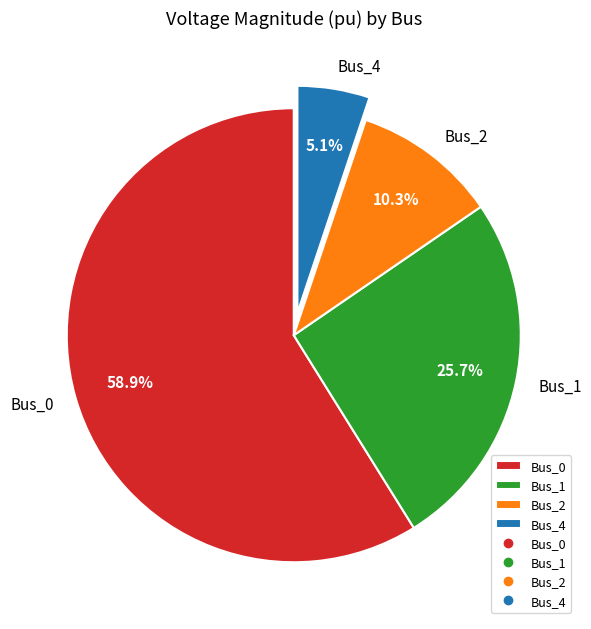

Is it true that Bus_4 is 5% of the pie?

True